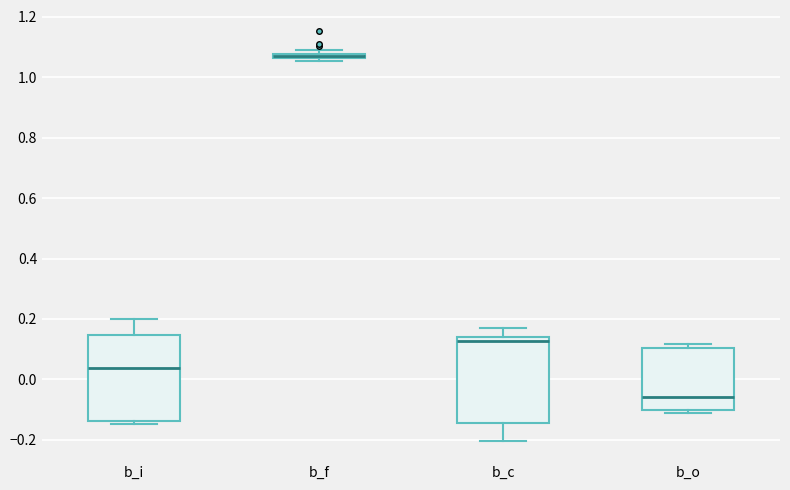

Where does the median line of the box for b_o sit on the y-axis? The values are not printed on the chart, so give them approximately, as read against the axis.

-0.06